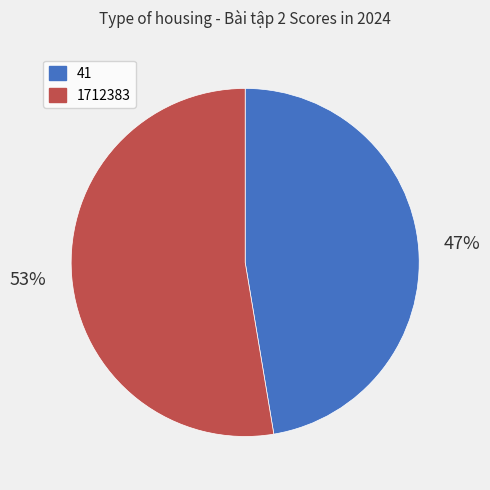

What is the ratio of the value at 41 to the value at 1712383?

0.9